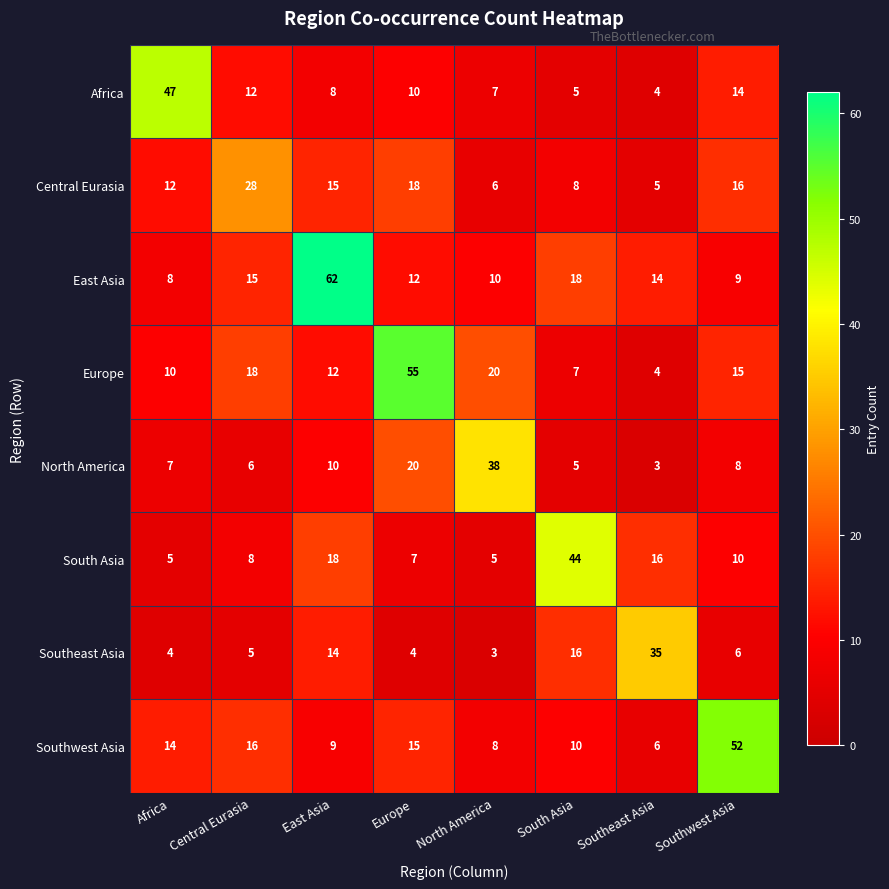

What is the highest value of the Southwest Asia series?

52